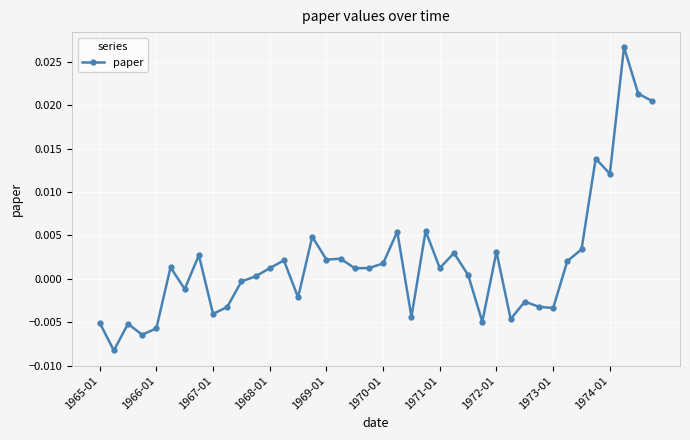

True or false: the data has more than 1 interior local peaks.

True